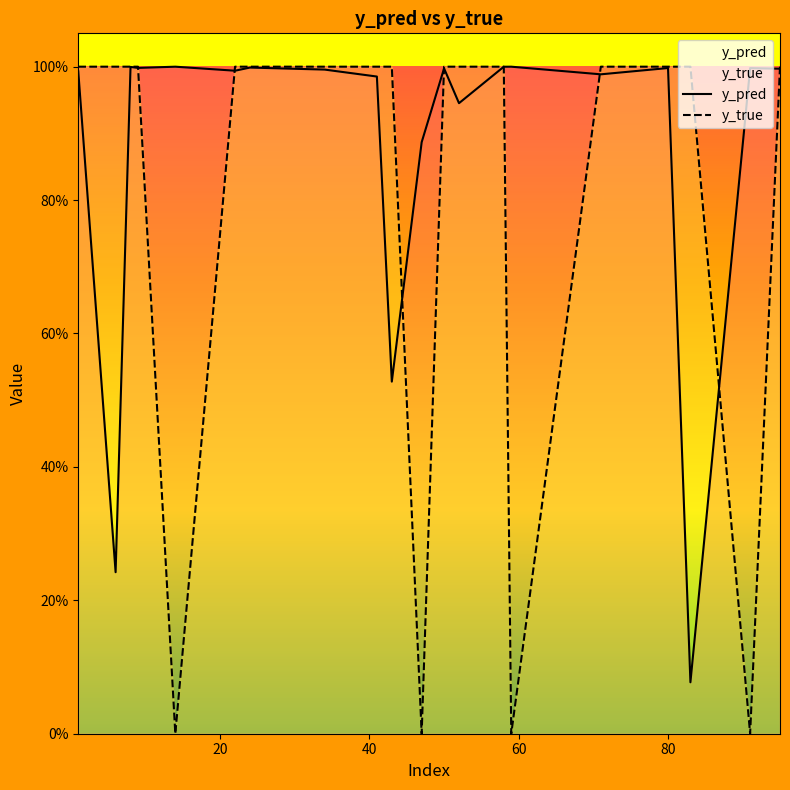

What are all the series names shown in the legend?

y_pred, y_true